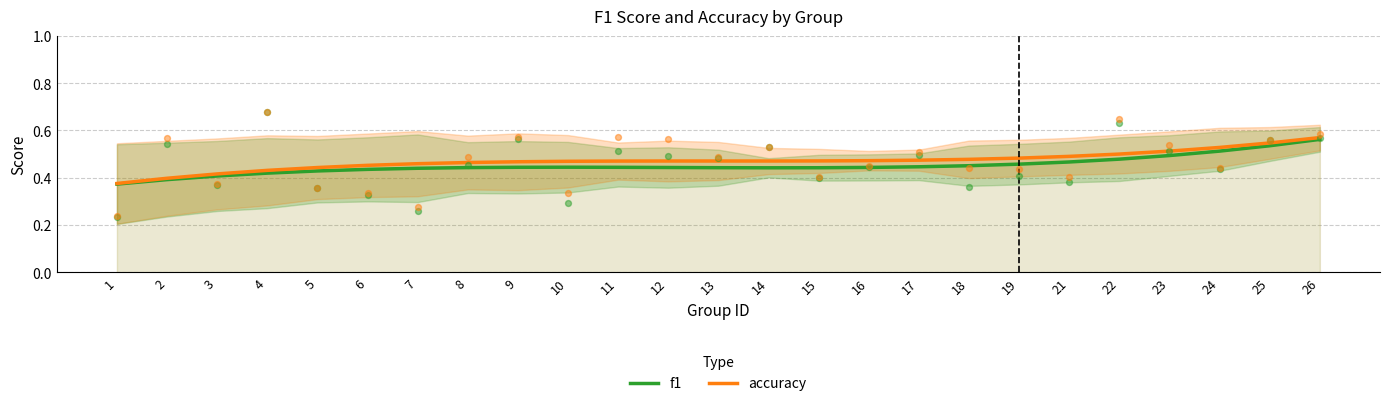

Which series has the largest total across all categories?

accuracy